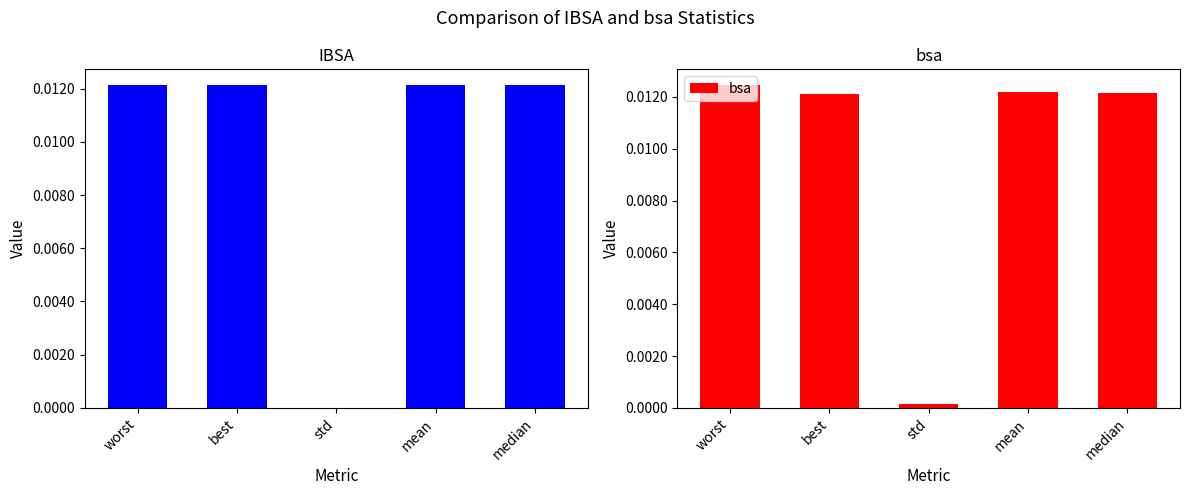

Which series has the largest total across all categories?

bsa